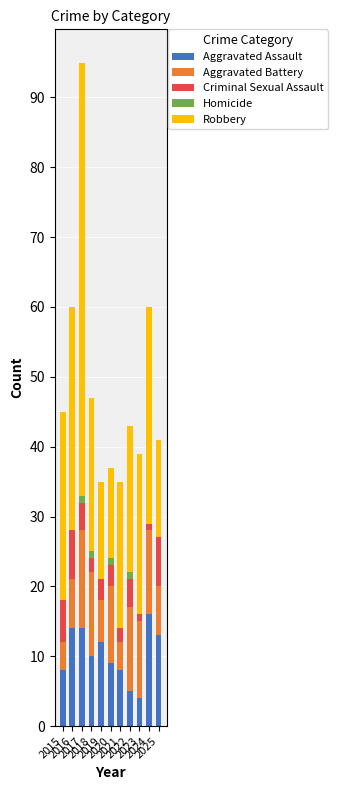

What is the sum of all Aggravated Assault values?

113